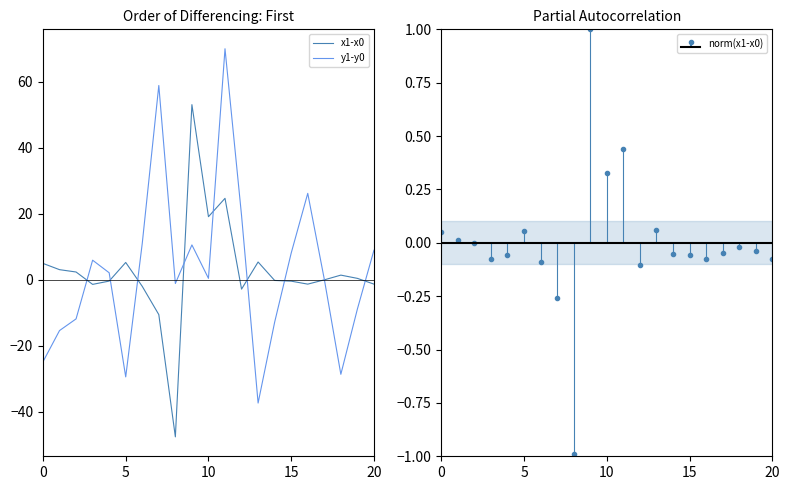

What is the lowest value of the x1-x0 series?

-47.6